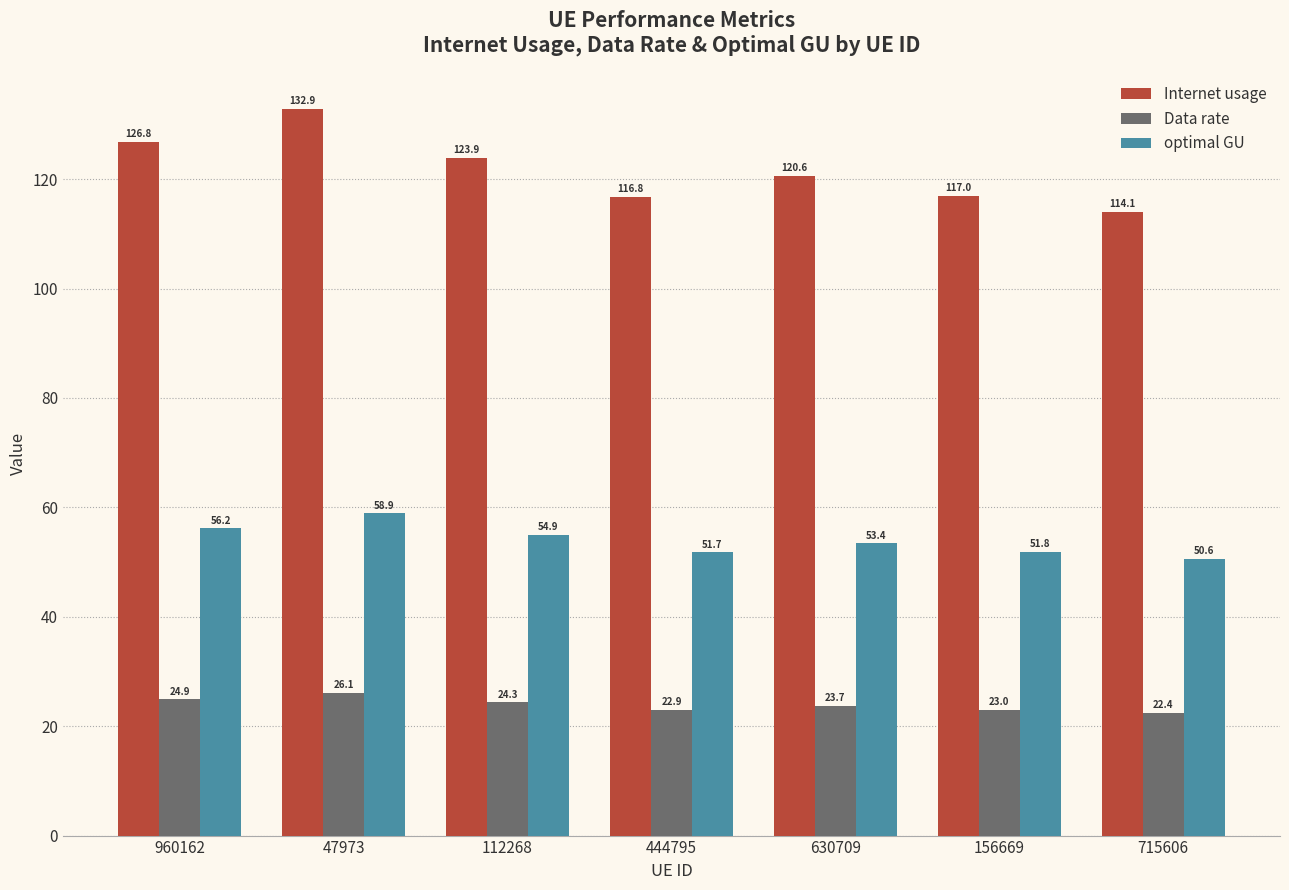

At 156669, list the series in order from largest to smallest.

Internet usage, optimal GU, Data rate